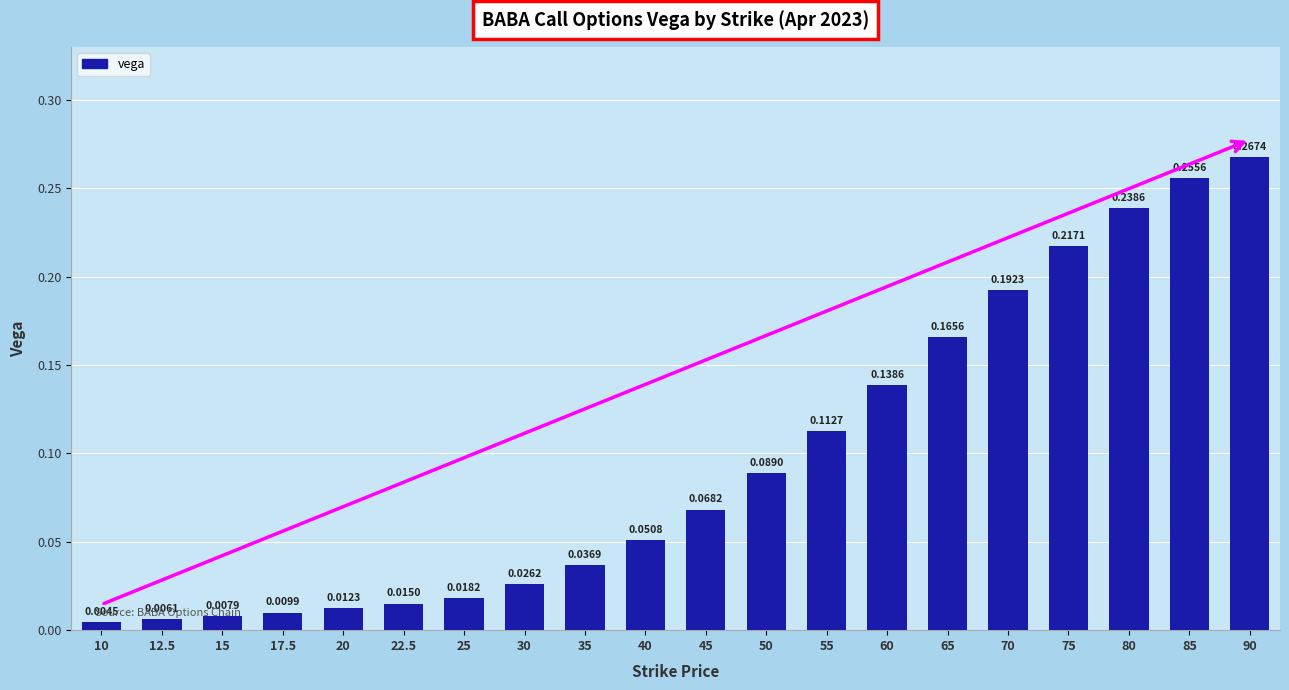

How many bars are there in total?

20